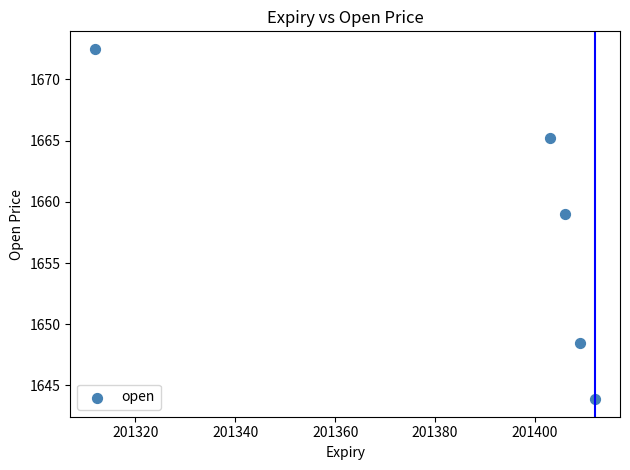

What is the average Y value?

1657.8